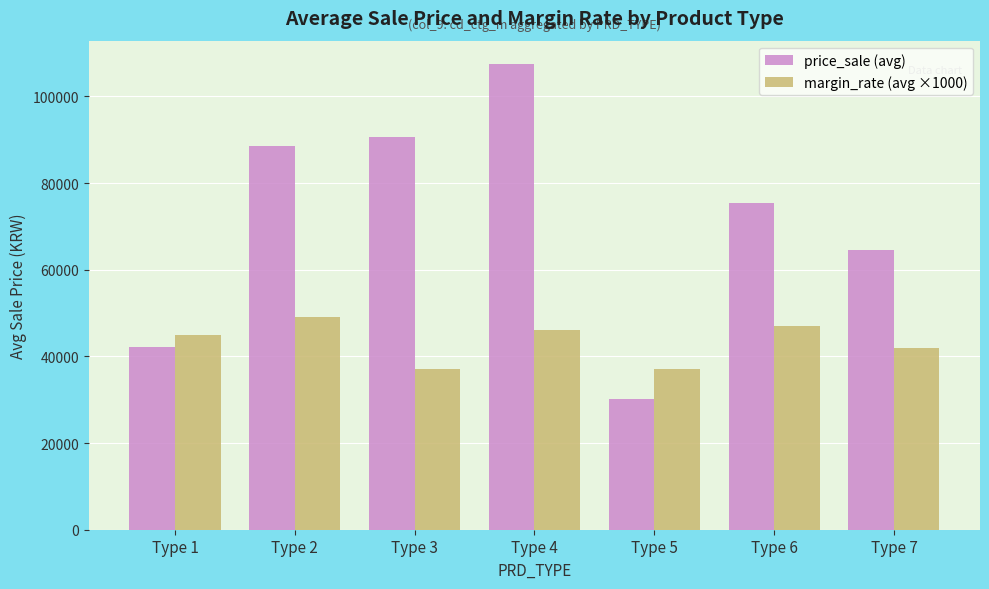

Which series has the widest spread of values?

price_sale (avg)